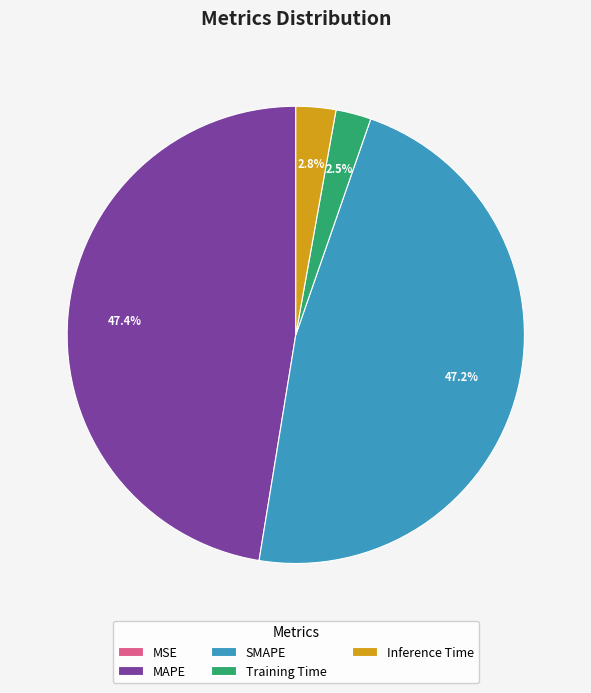

Is the sum of SMAPE and MAPE greater than half?

Yes